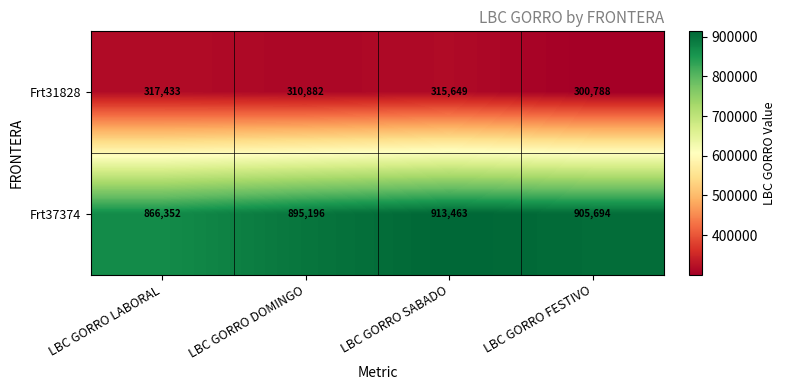

Rank the series by their average value, from lowest to highest.

Frt31828, Frt37374